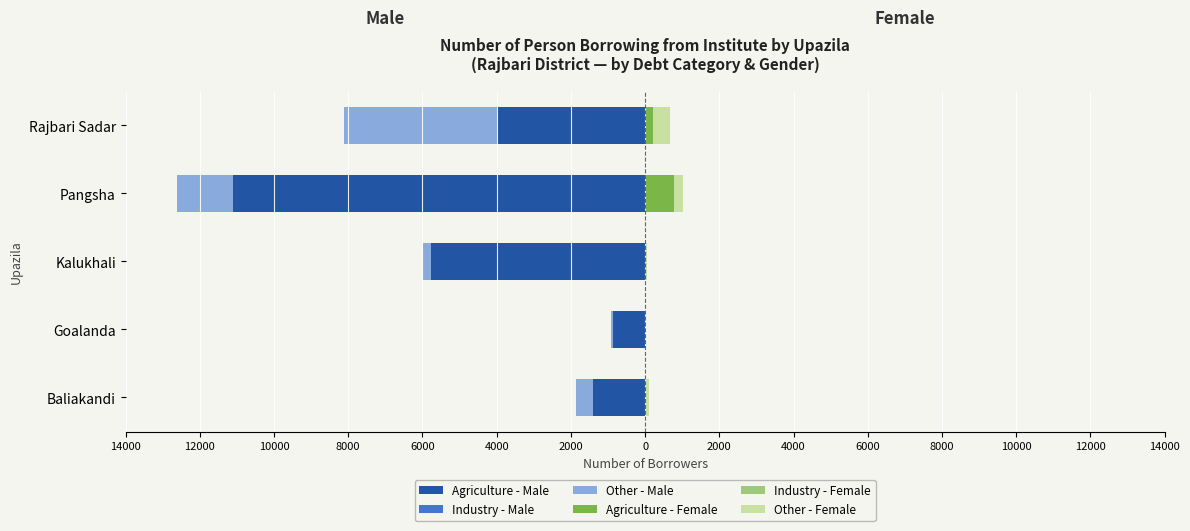

Between 10000 and 6000, which series saw the biggest shift?

Other - Male